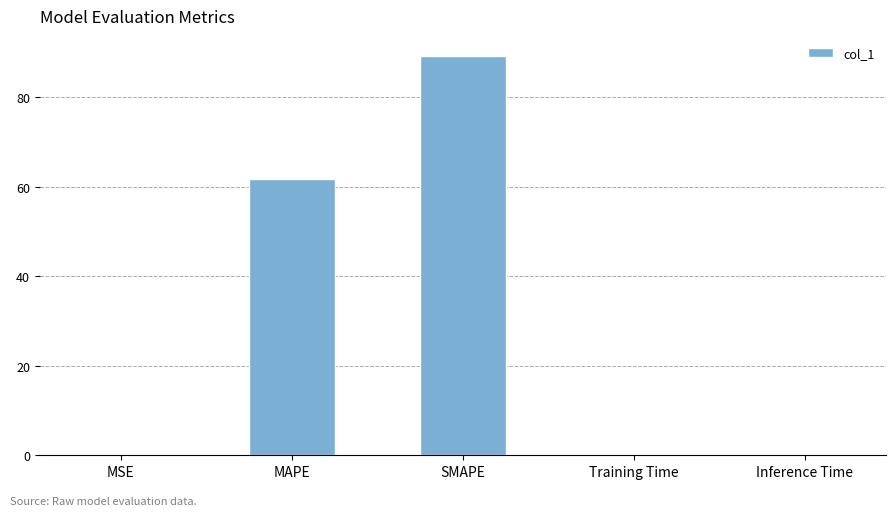

Is it true that the value at MSE is 0.0?

True